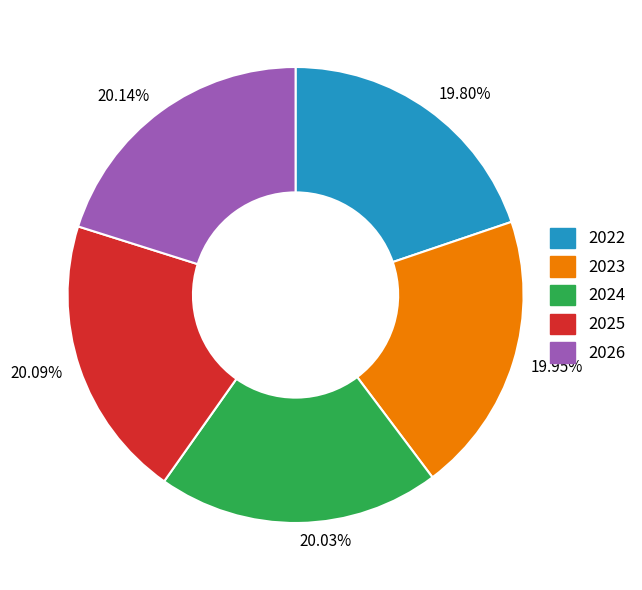

Approximately how many times larger is the value at 20.09% compared to 20.14%?

1.0